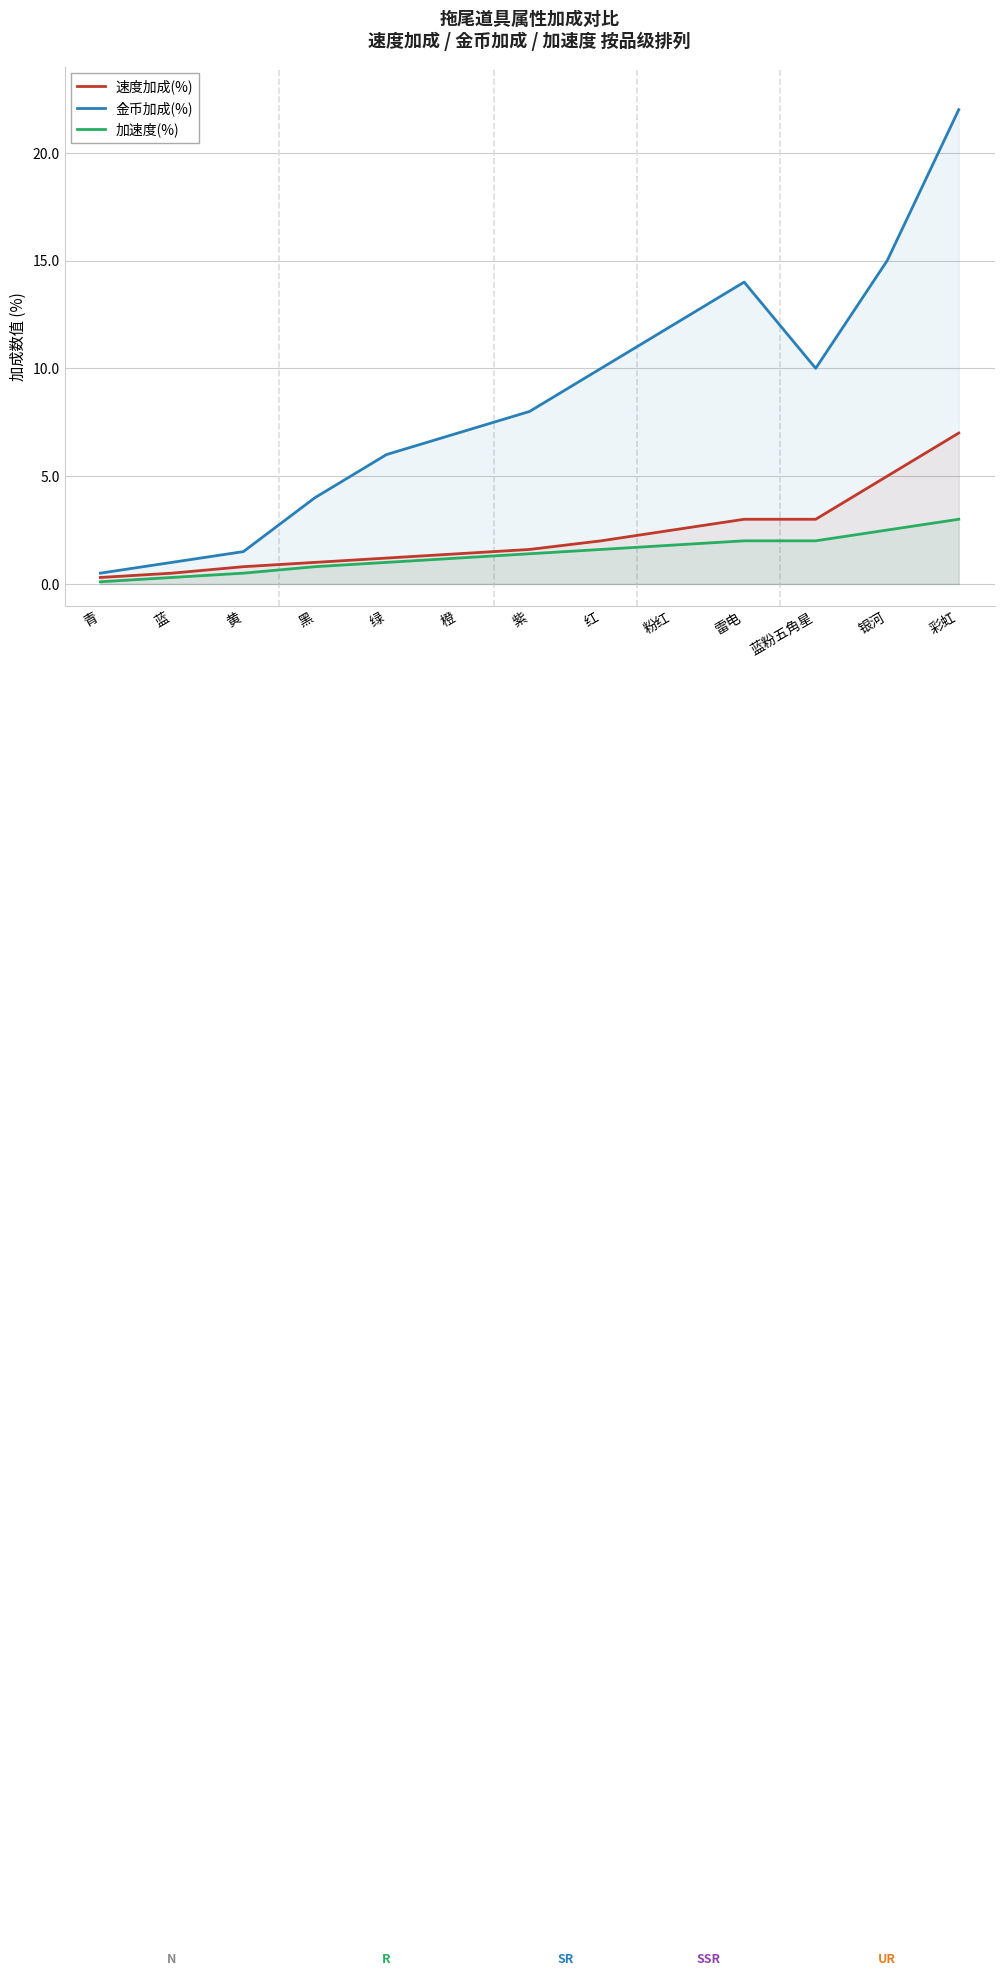

True or false: 加速度(%) and 速度加成(%) cross at least once.

False